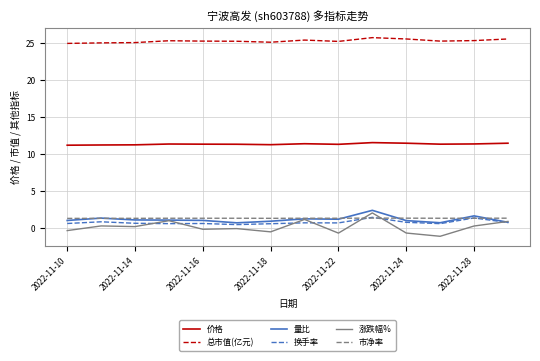

Which series has the largest range (max minus min)?

涨跌幅%